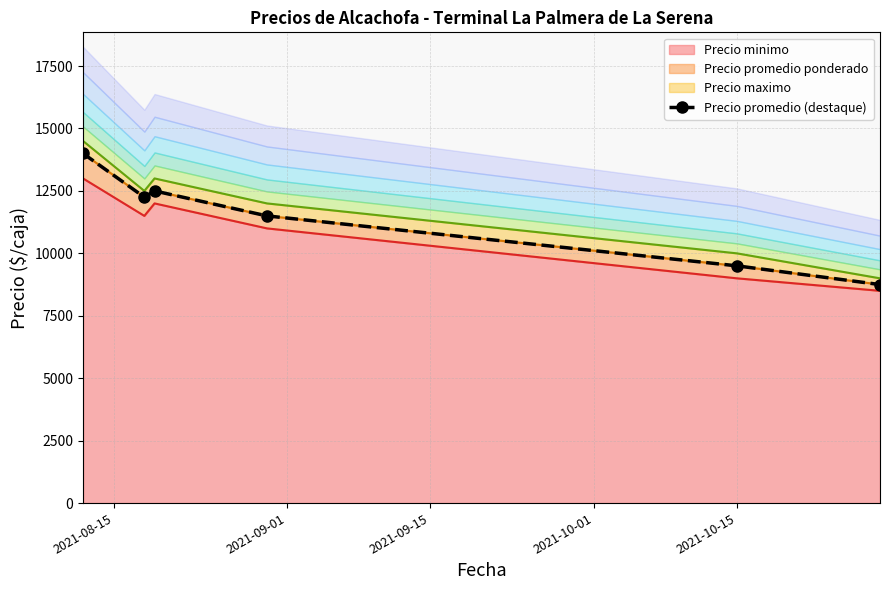

How many distinct data groups are displayed?

1